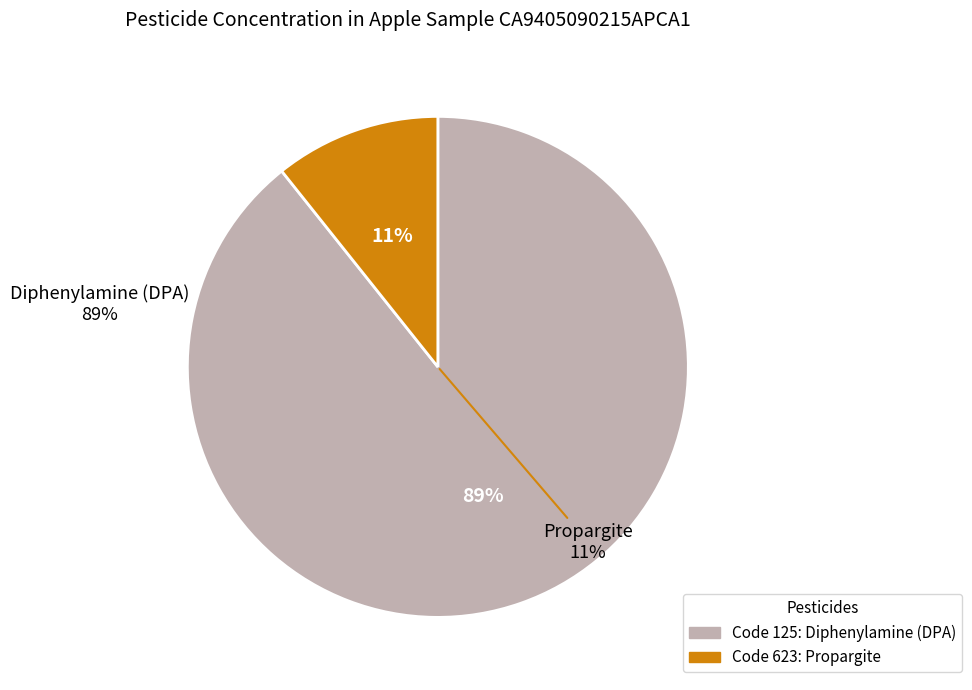

Which has a higher value, Propargite or Diphenylamine (DPA)?

Diphenylamine (DPA)